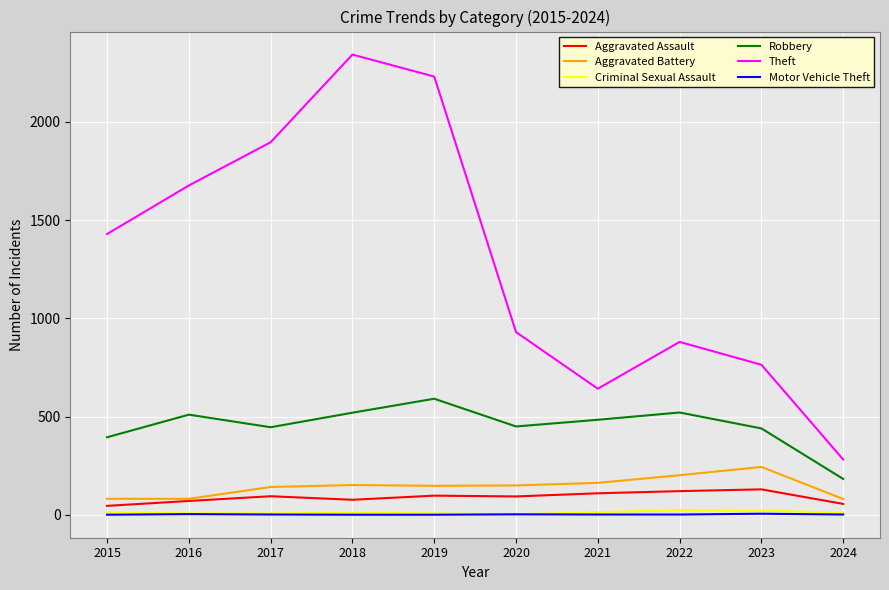

What is the lowest value of the Robbery series?

183